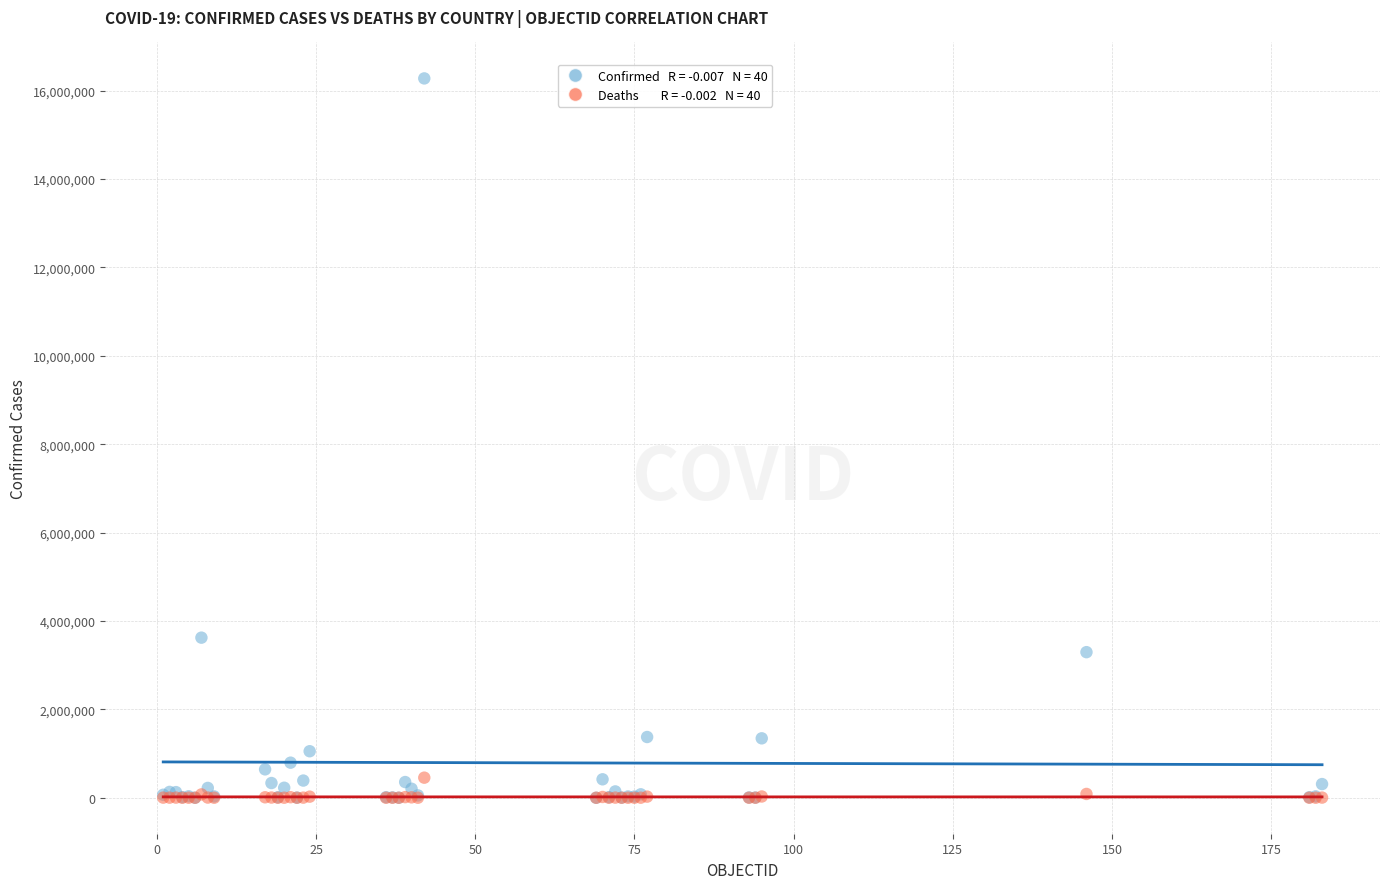

Across all series, what Y value is closest to 8137348?

3622135